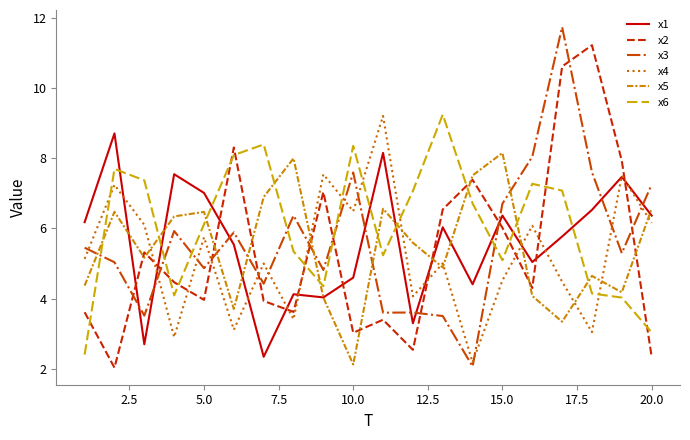

How many lines are shown in the chart?

6